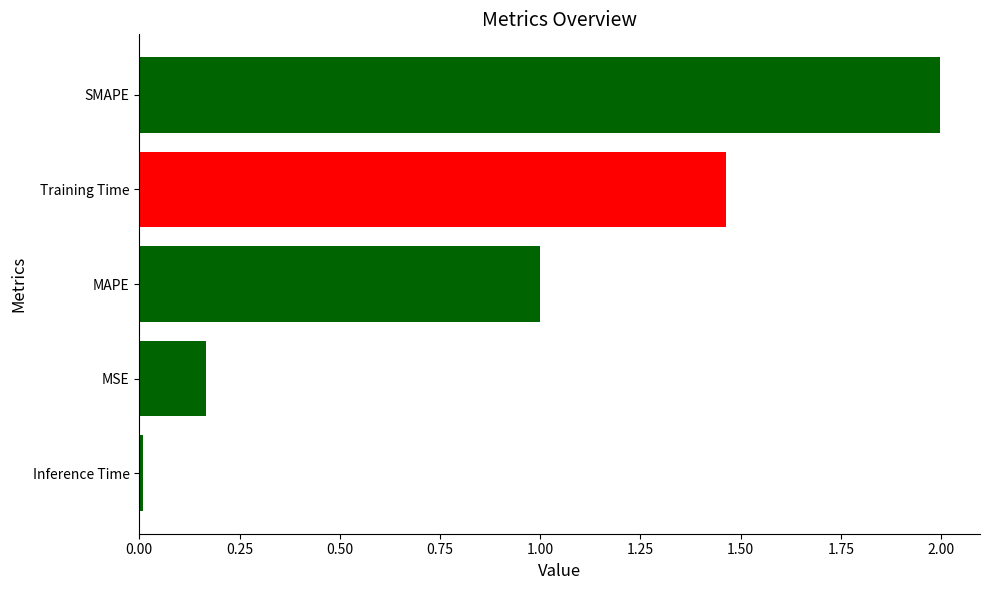

What is the difference between the maximum and second lowest values?

1.8